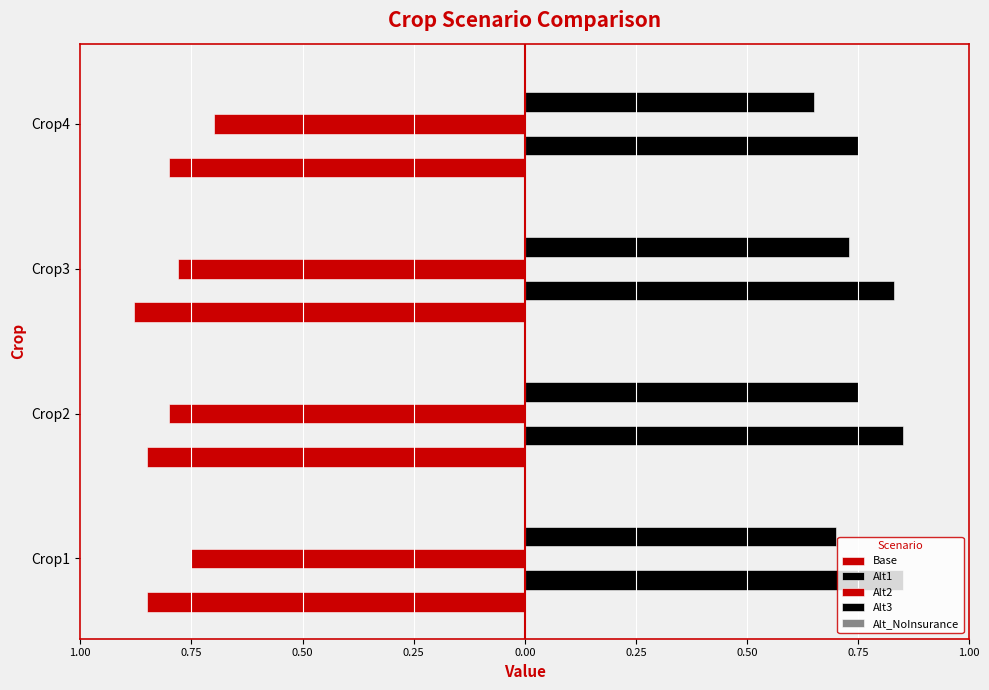

What is the value of the Base bar at the 3rd from the left?

-0.9